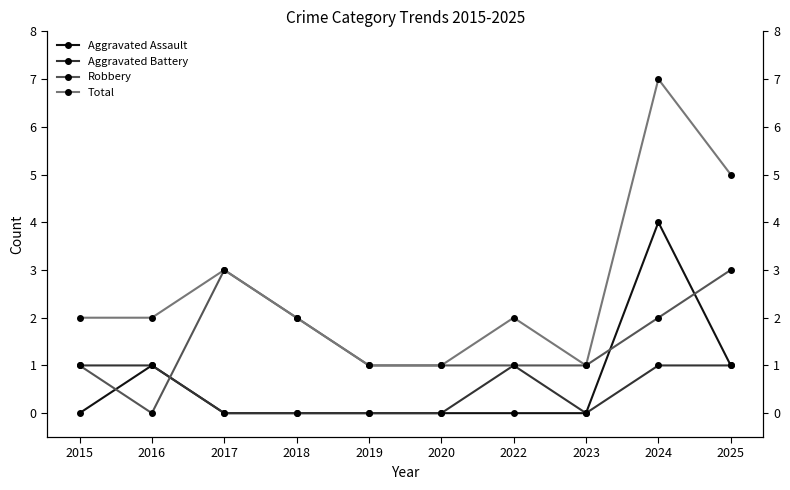

How many series are shown in this chart?

4